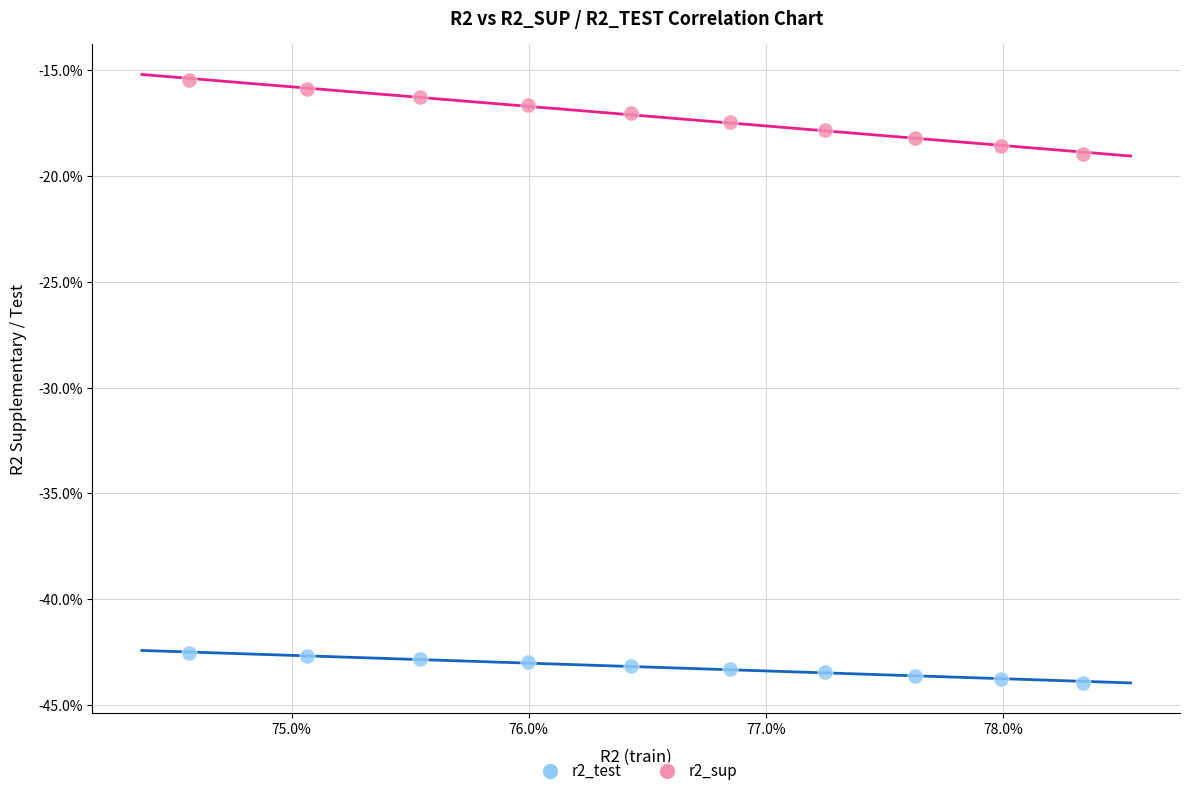

Which series reaches the maximum Y coordinate?

r2_sup